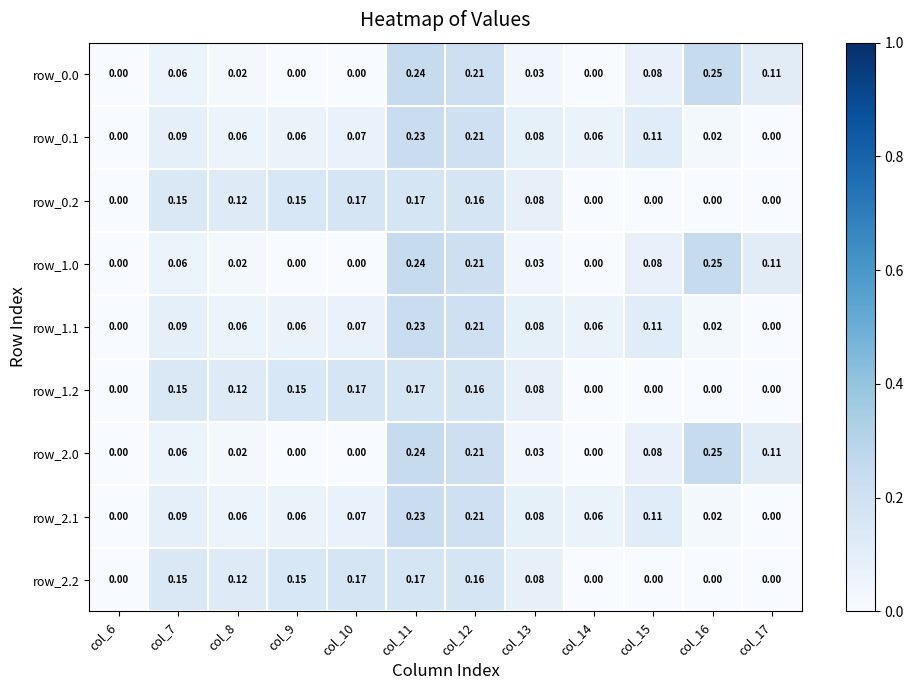

Is the value of row_0.0 at col_9 greater than the value of row_1.0 at col_12?

No